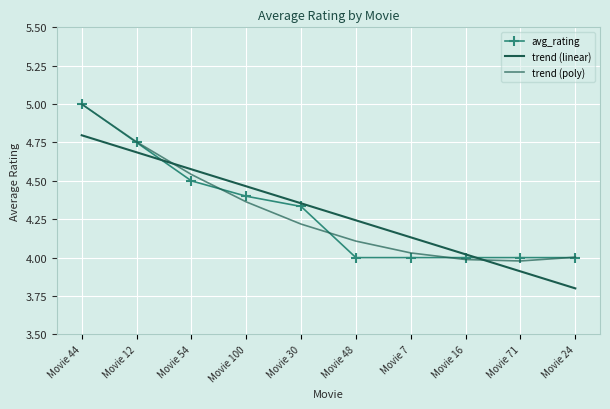

What value does the trend (poly) series have at Movie 44?

5.0